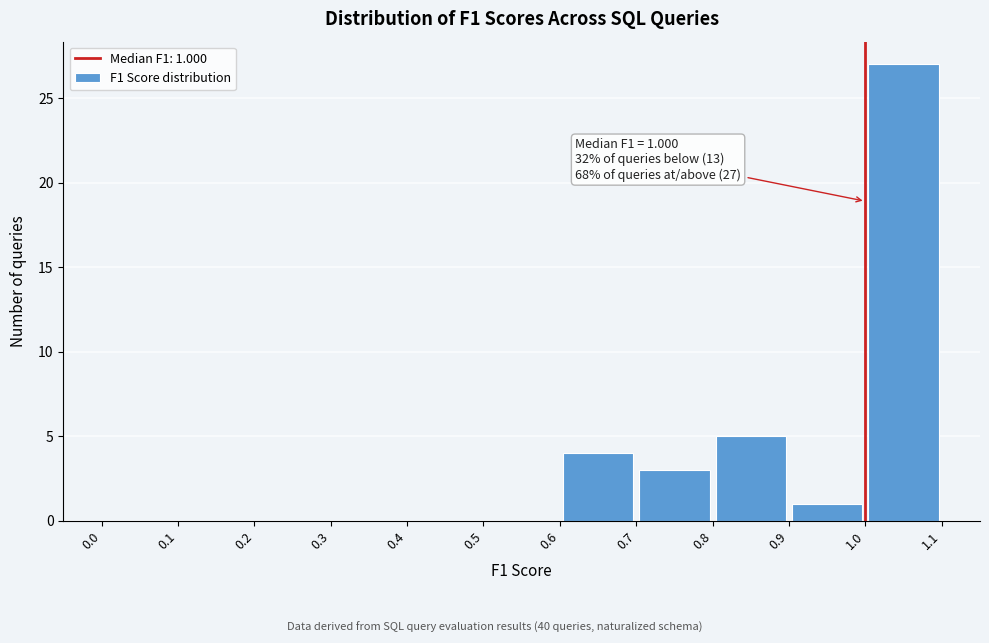

Over which range of the x-axis is the bar tallest?

1.0 to 1.1